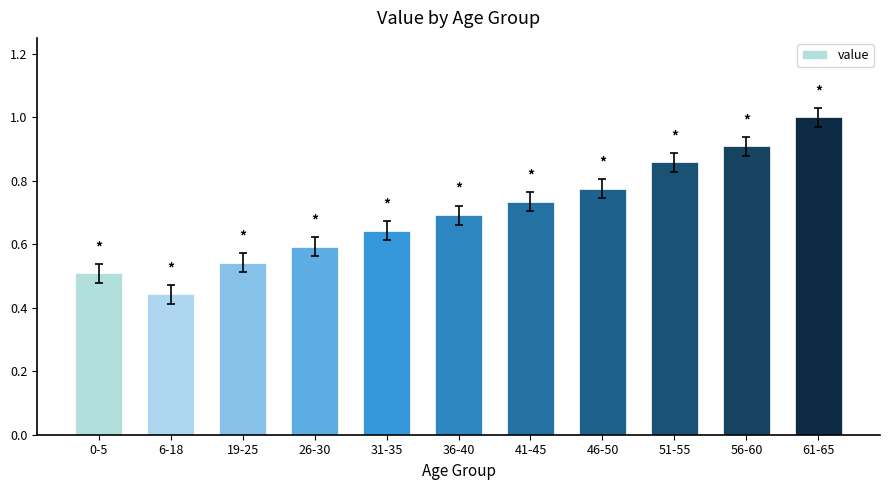

What is the sum of the values at 6-18 and 46-50?

1.2